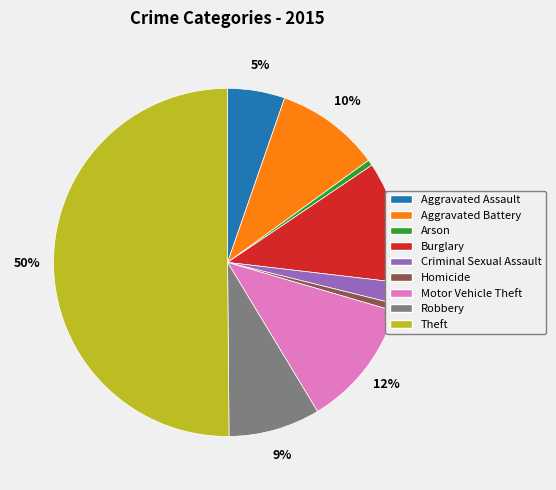

To the nearest percent, what is the difference between the Robbery and Criminal Sexual Assault slice percentages?

7%